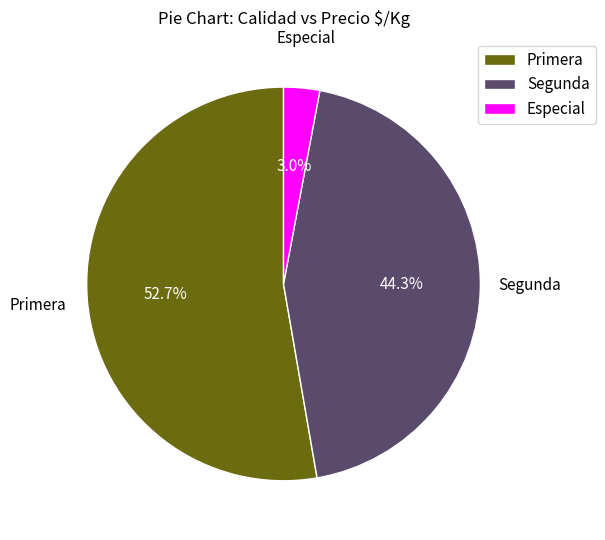

What is the ratio of the value at Primera to the value at Segunda?

1.2